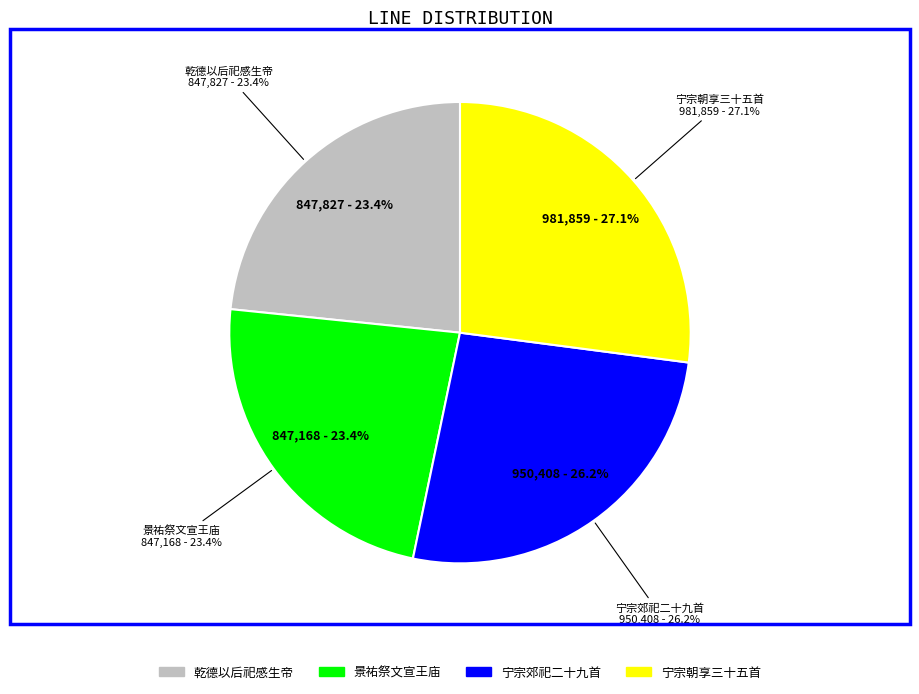

Does any single category account for the majority?

No